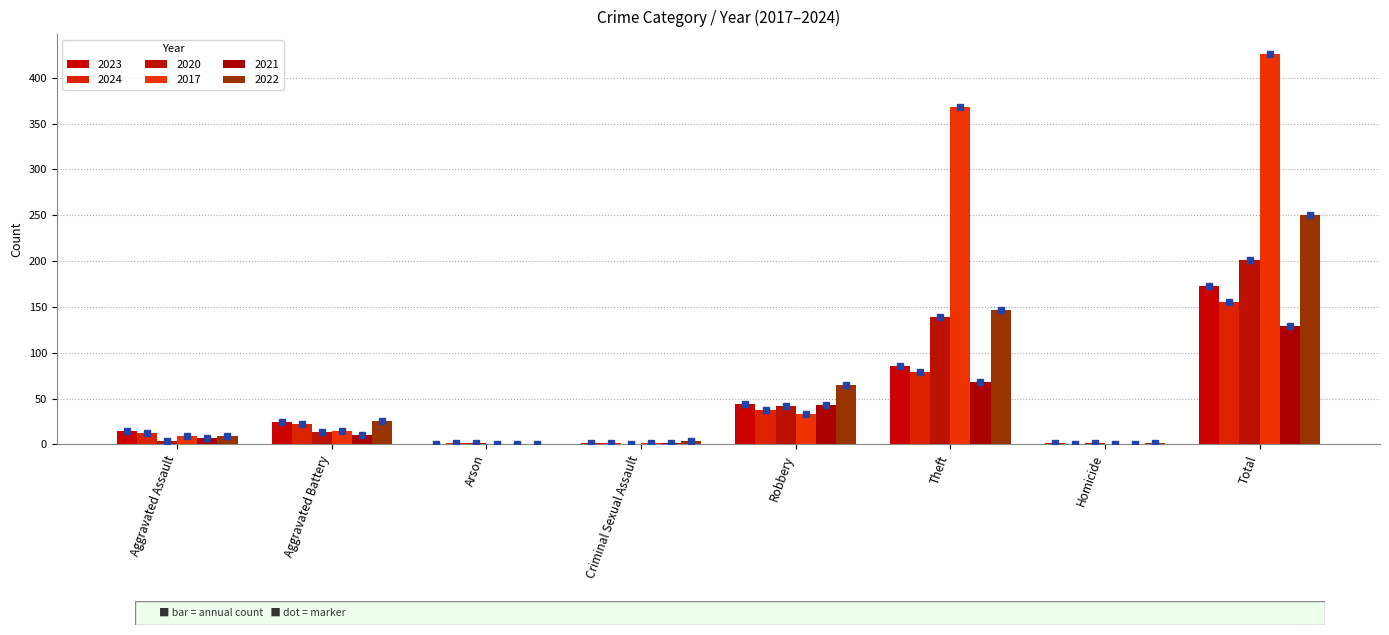

How many data points does each series have?

8